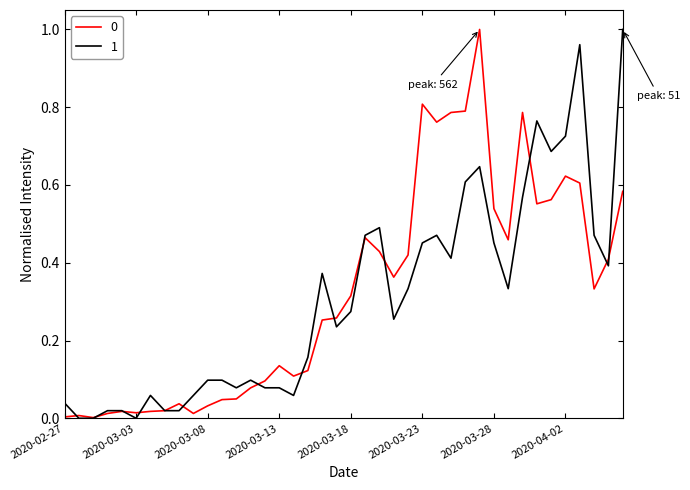

After their last crossing, which series has the higher values: 1 or 0?

1